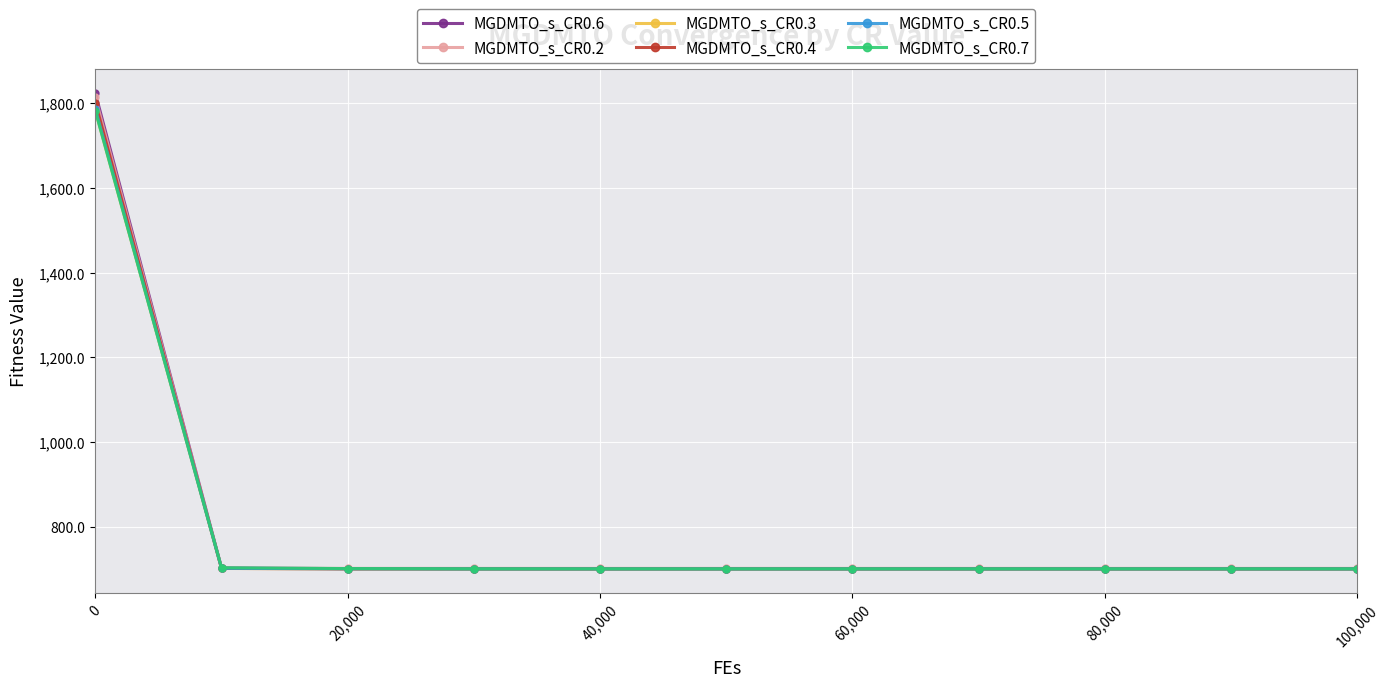

What is the value of the MGDMTO_s_CR0.5 point at the 3rd from the left?

700.2